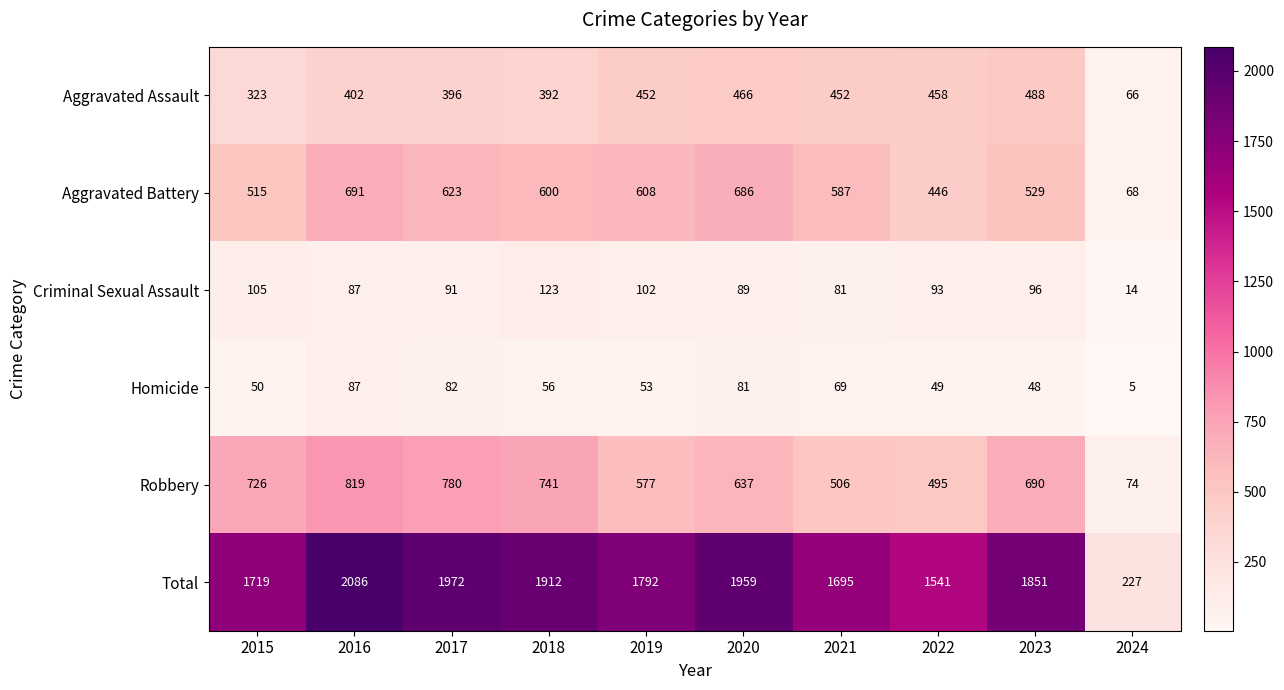

List the series in order of their peak value, highest first.

Total, Robbery, Aggravated Battery, Aggravated Assault, Criminal Sexual Assault, Homicide